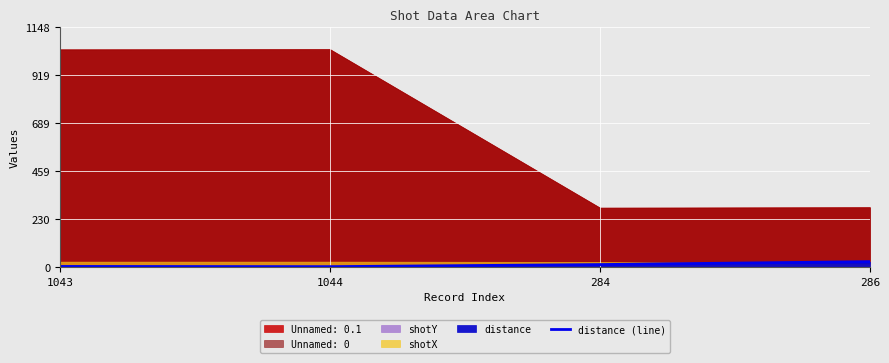

True or false: distance (line) has a value of 11 at 284.

True